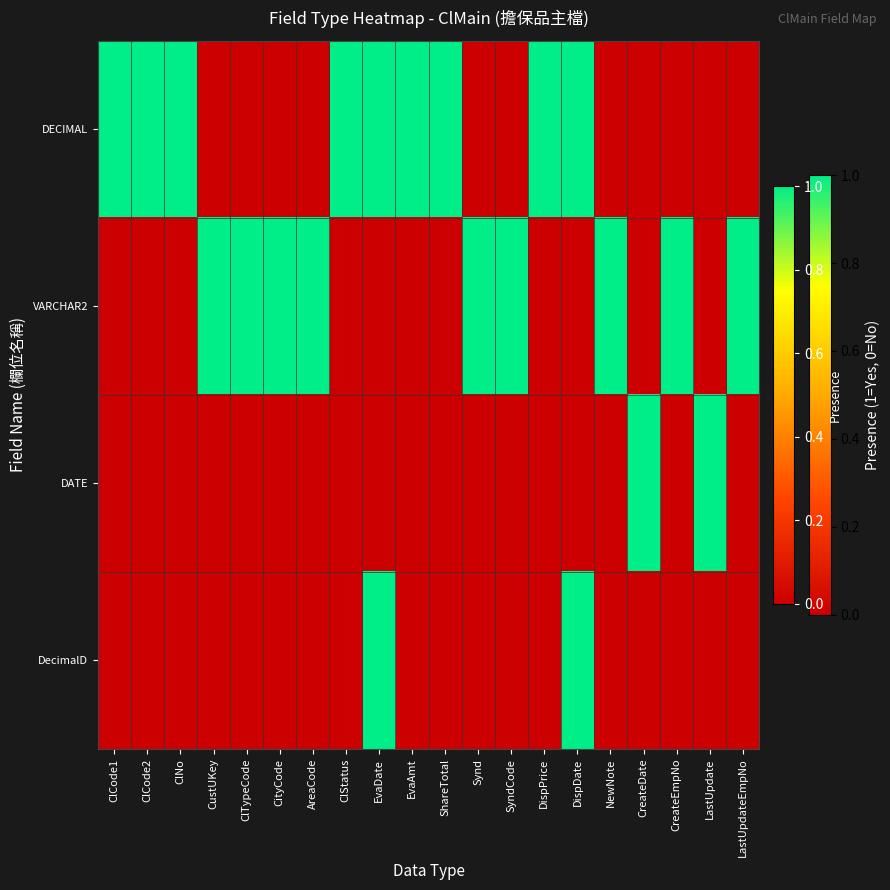

How many series are shown in this chart?

4